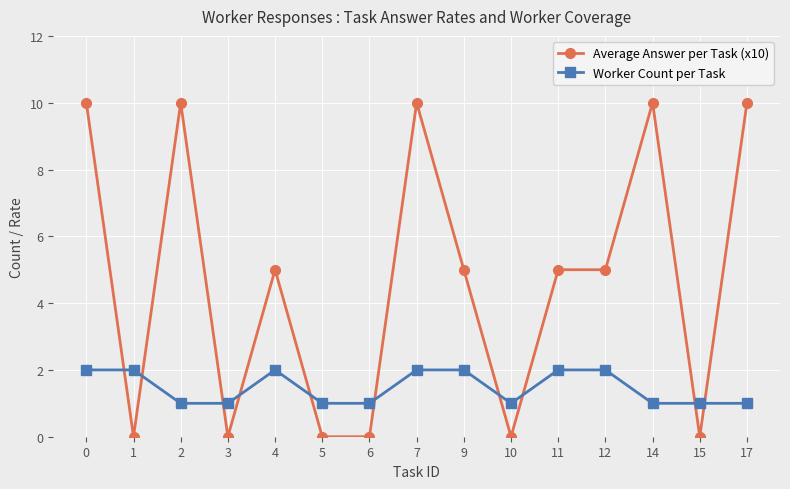

How many lines are shown in the chart?

2